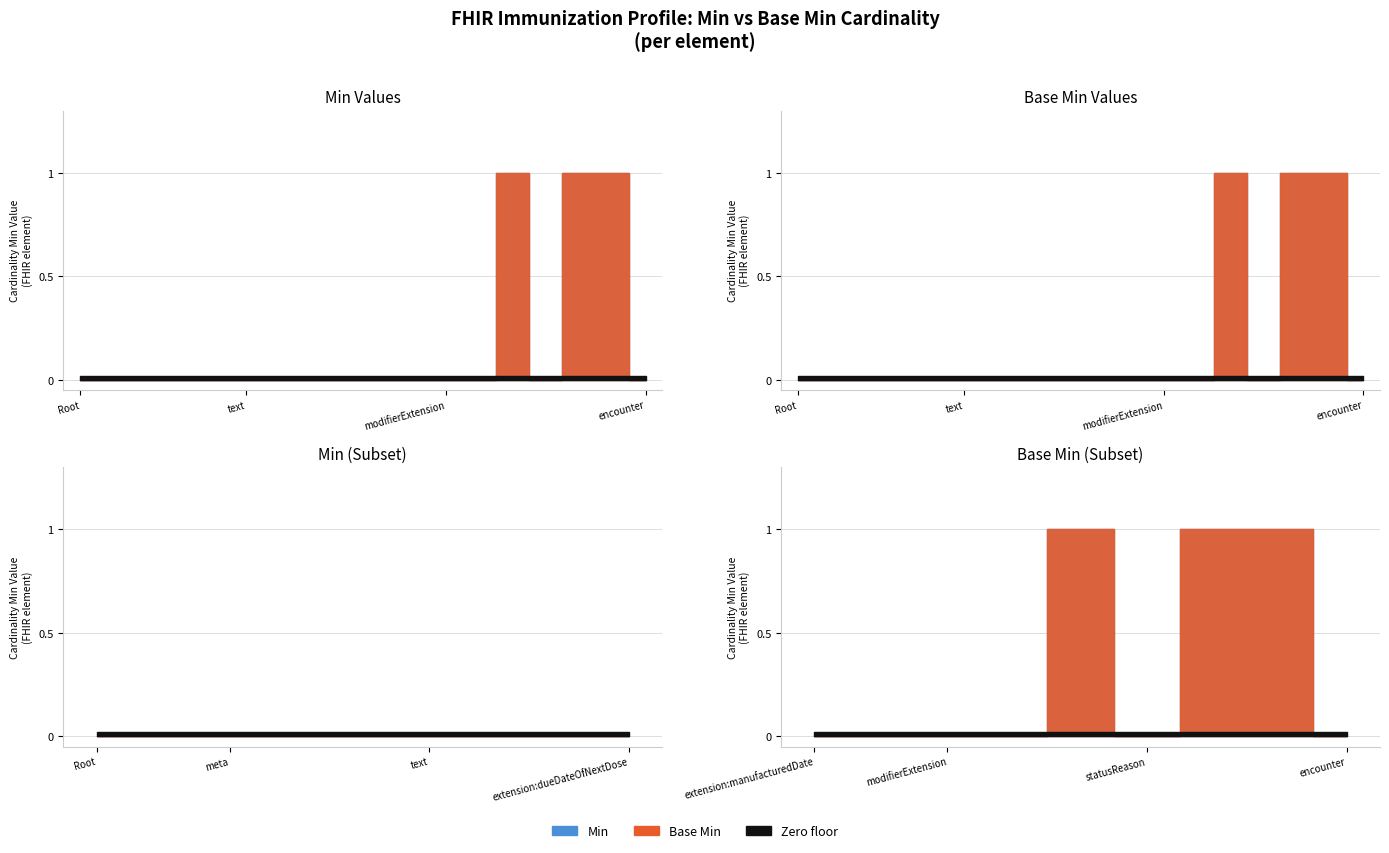

True or false: Min and Base Min intersect in this chart.

False